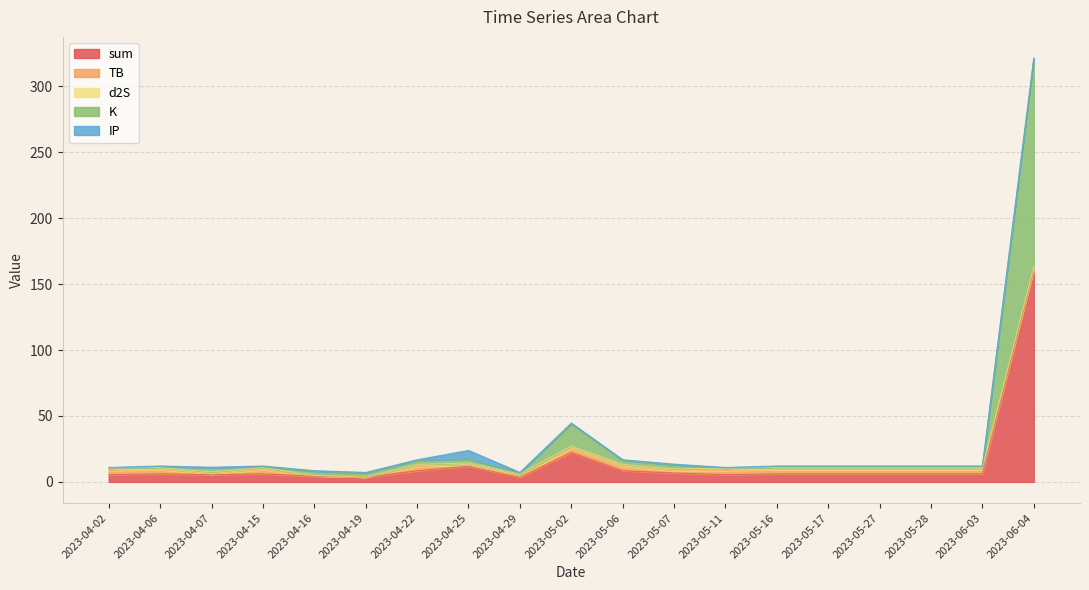

Which category has the lowest value across all series?

2023-04-19